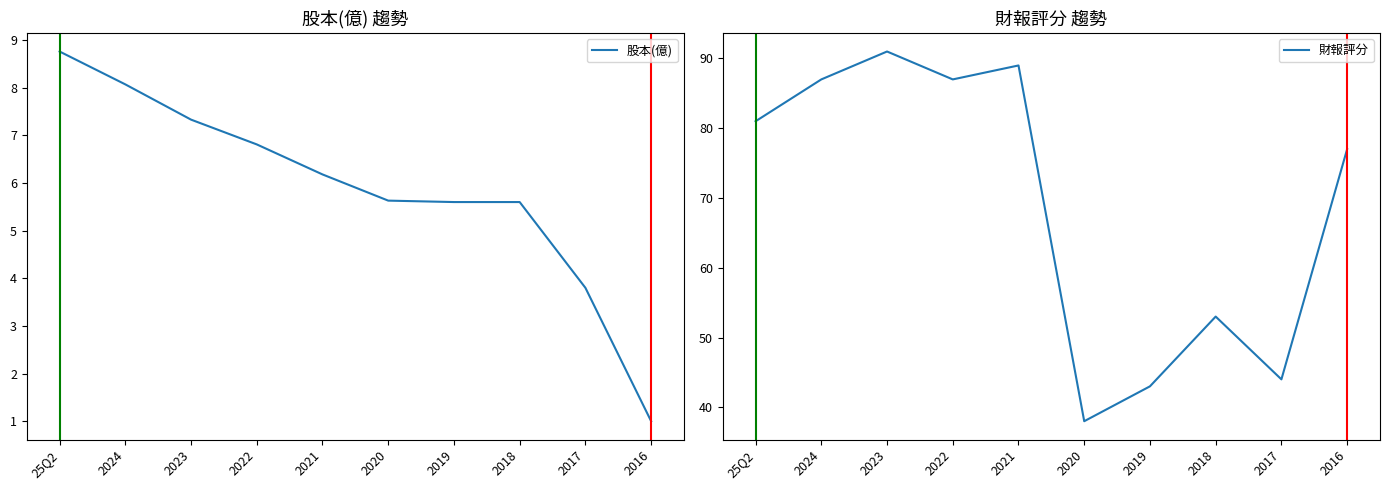

What is the smallest value displayed?

1.0